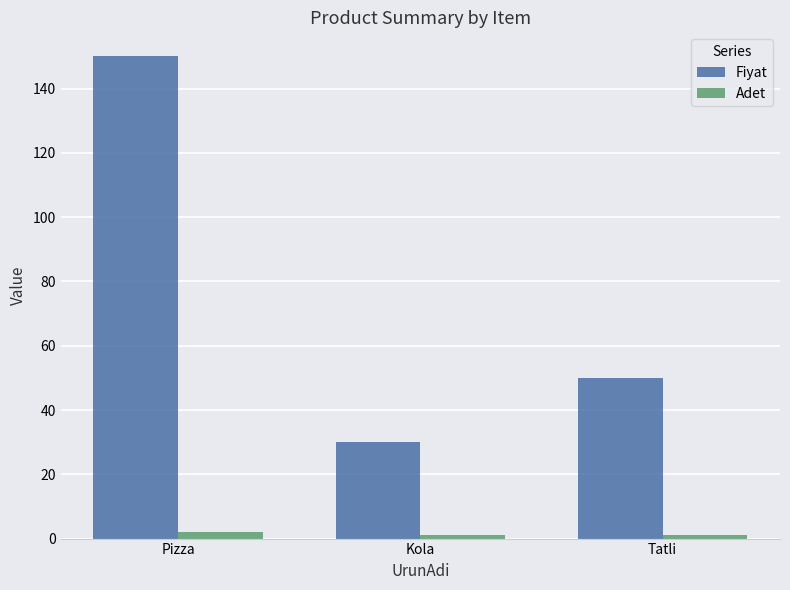

Where is Fiyat nearest to the value 90?

Tatli